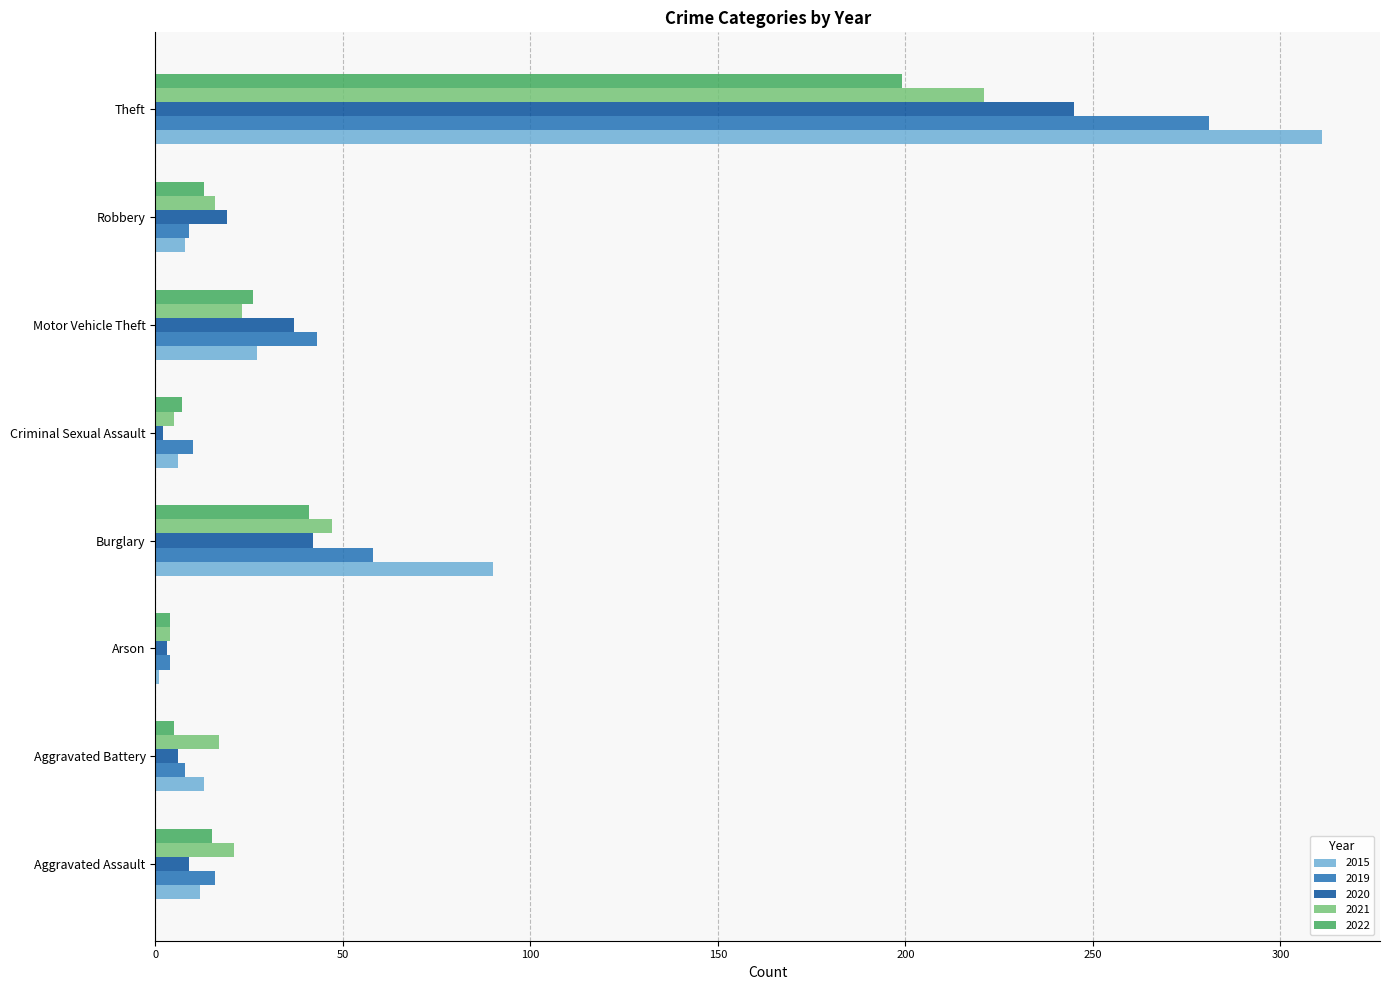

What is the maximum value shown in the chart?

311